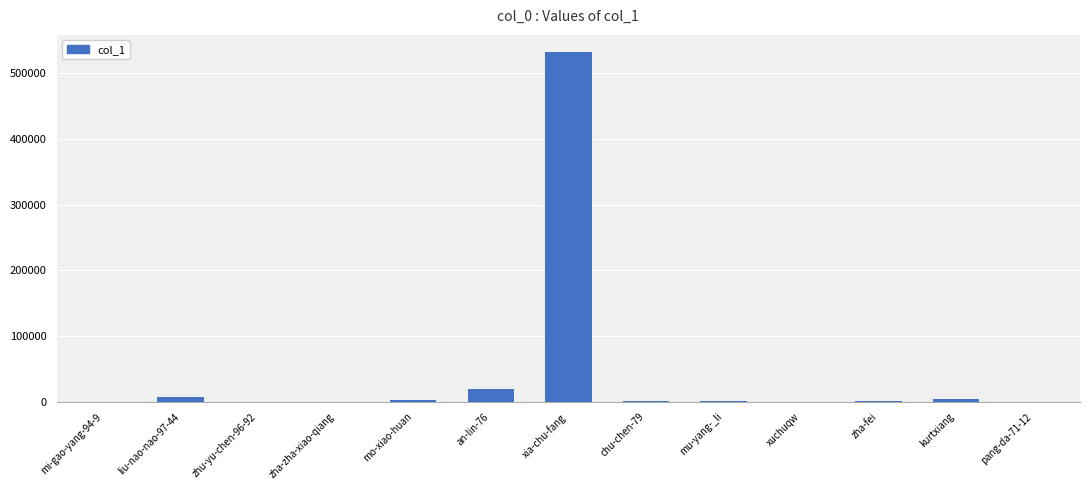

Which has a higher value, zha-zha-xiao-qiang or xia-chu-fang?

xia-chu-fang